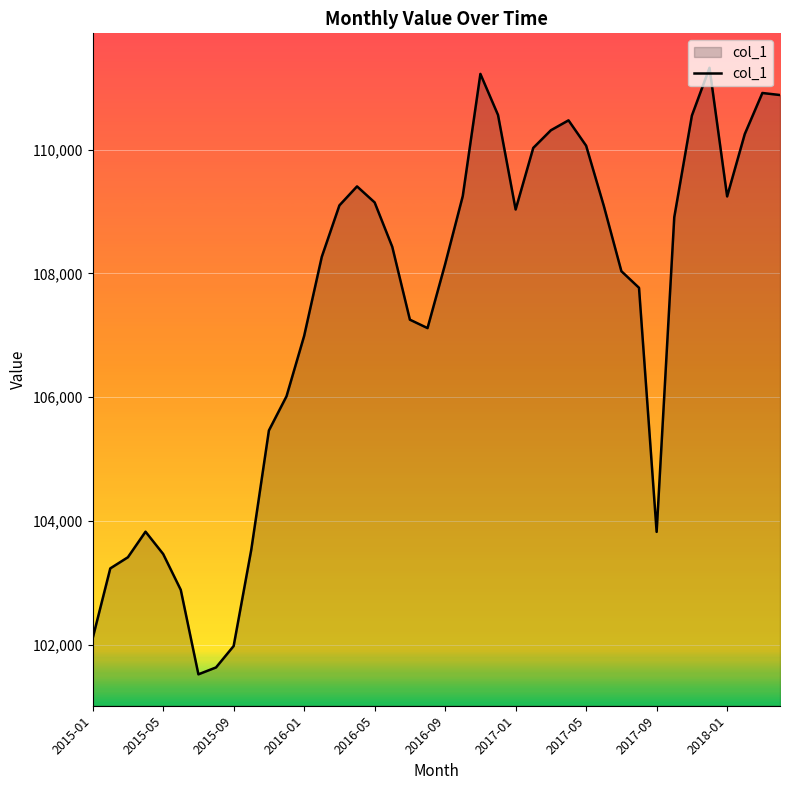

How many lines are shown in the chart?

1